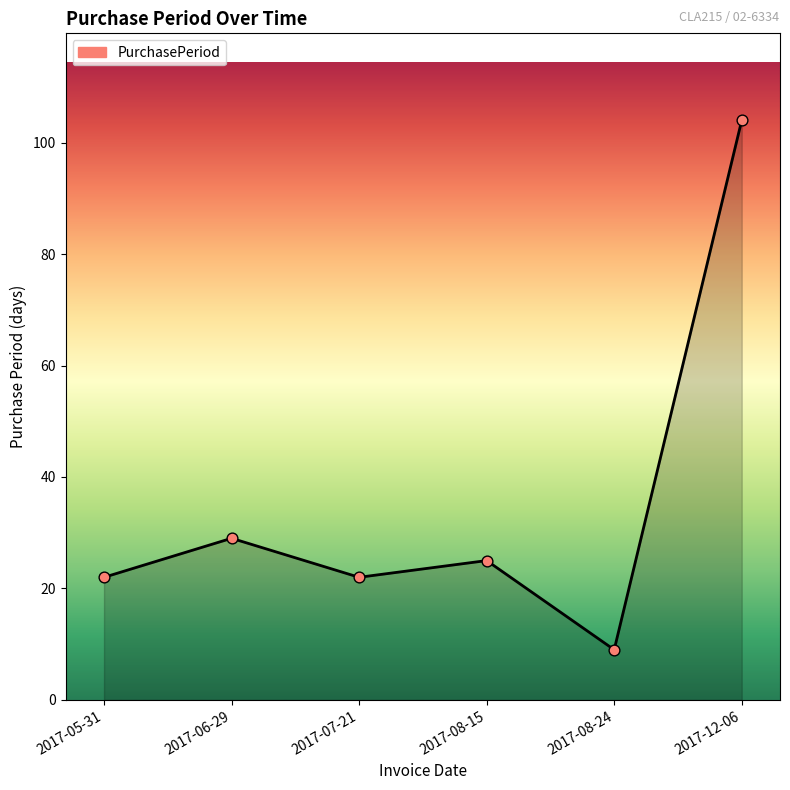

Which has a higher value, 2017-12-06 or 2017-05-31?

2017-12-06